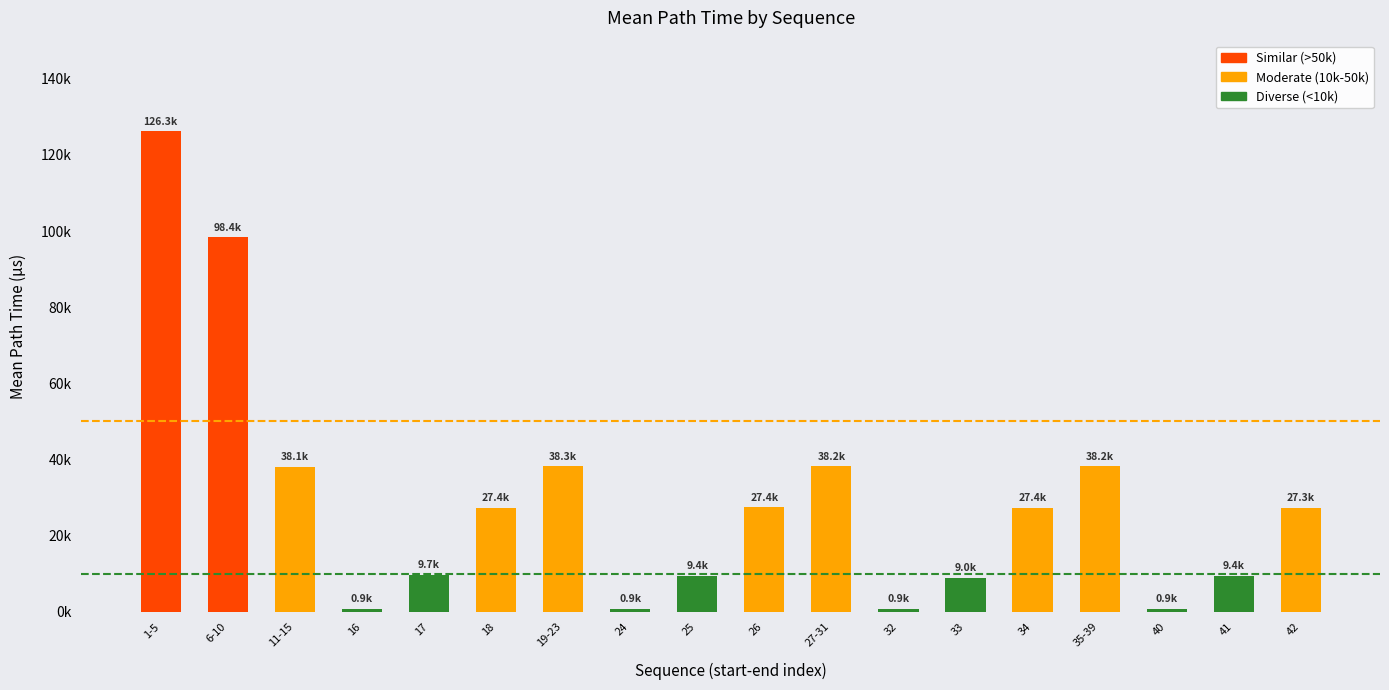

Rank the categories by value from highest to lowest.

1-5, 6-10, 19-23, 27-31, 35-39, 11-15, 26, 18, 34, 42, 17, 25, 41, 33, 24, 40, 16, 32